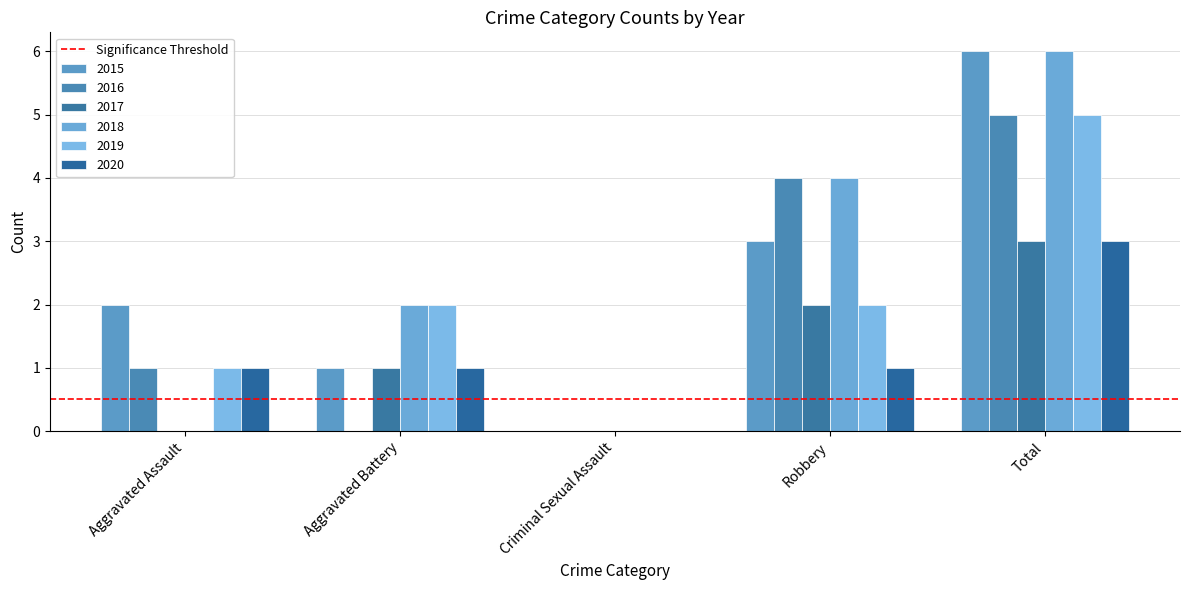

Does the chart contain stacked bars?

No